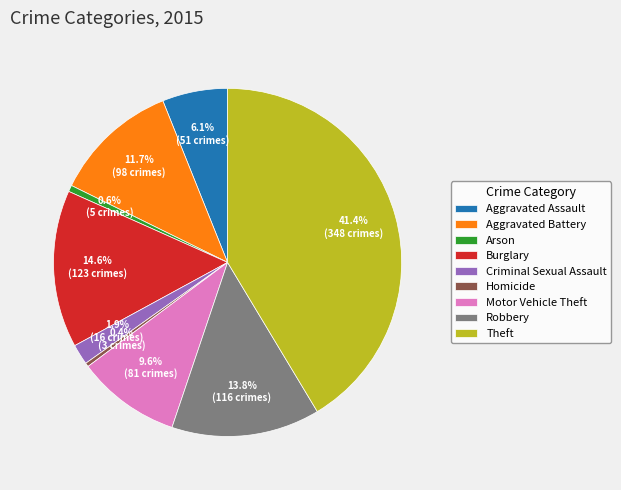

What is the total percentage of Homicide and Motor Vehicle Theft?

10.0%